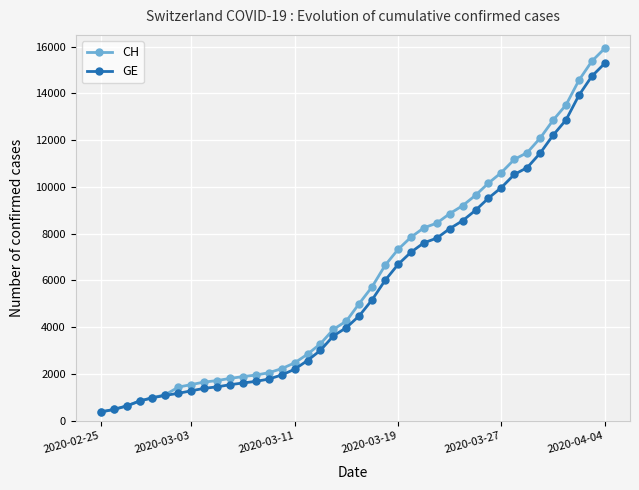

What is the value of the GE point at the 15th from the left?

1955